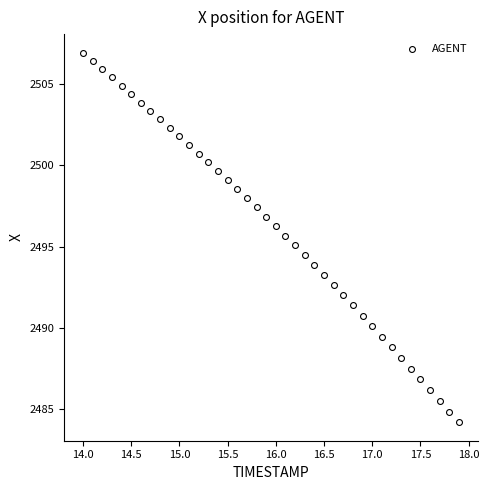

What is the range of Y values (max minus min)?

22.8